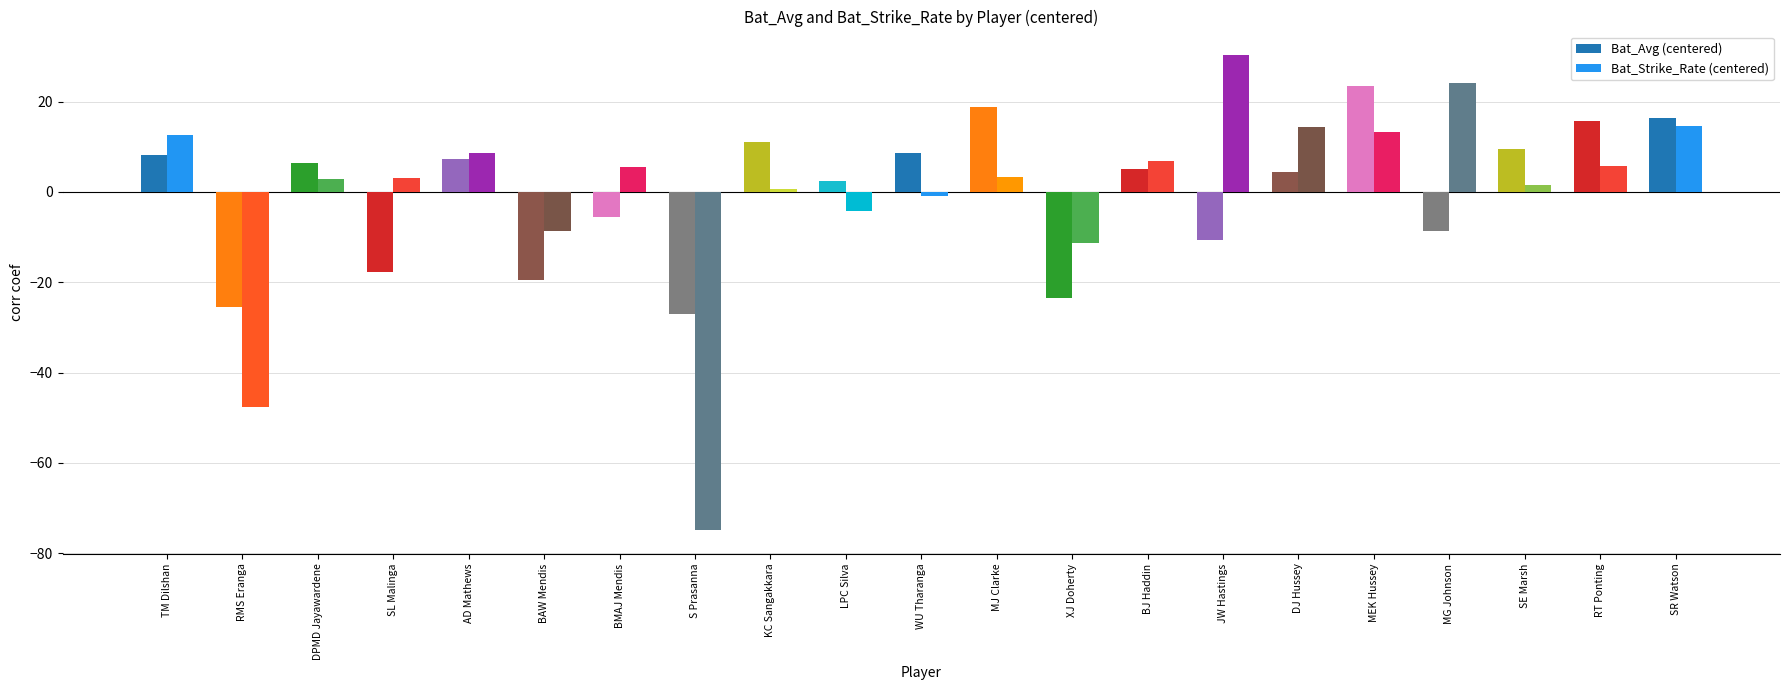

How many series are shown in this chart?

2